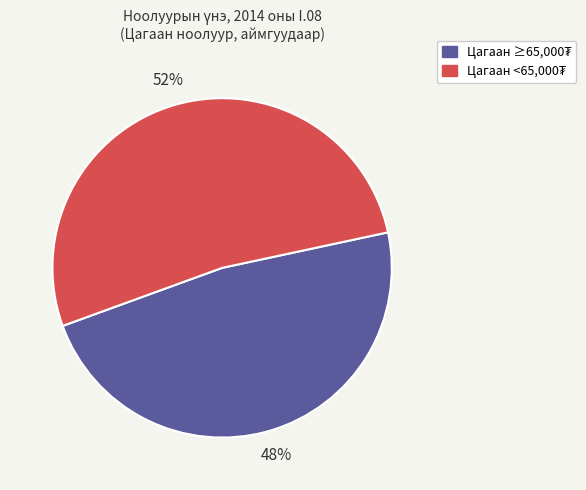

To the nearest percent, what is the average slice percentage?

50%